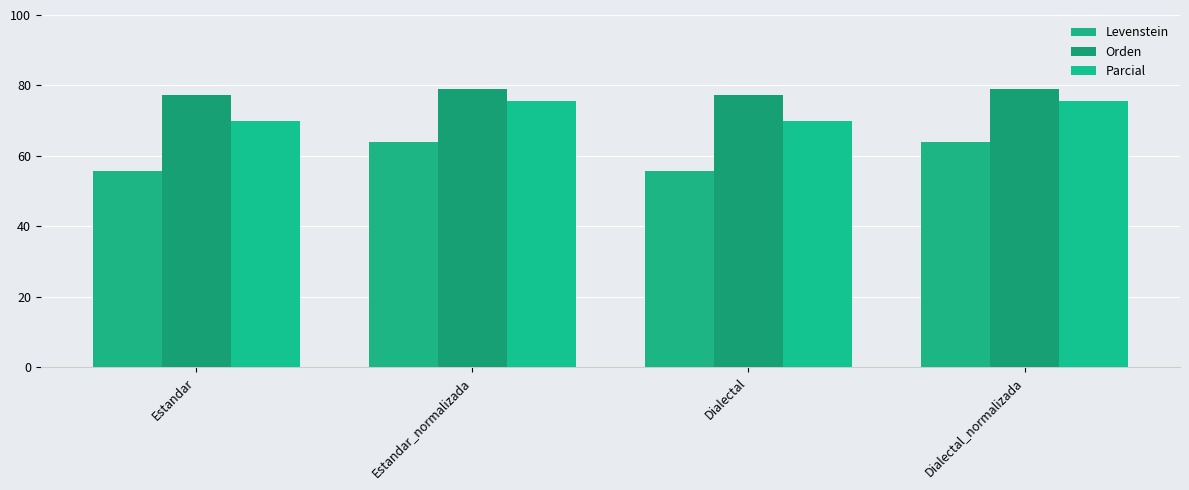

Is it true that Orden equals 40.6 at Dialectal_normalizada?

False